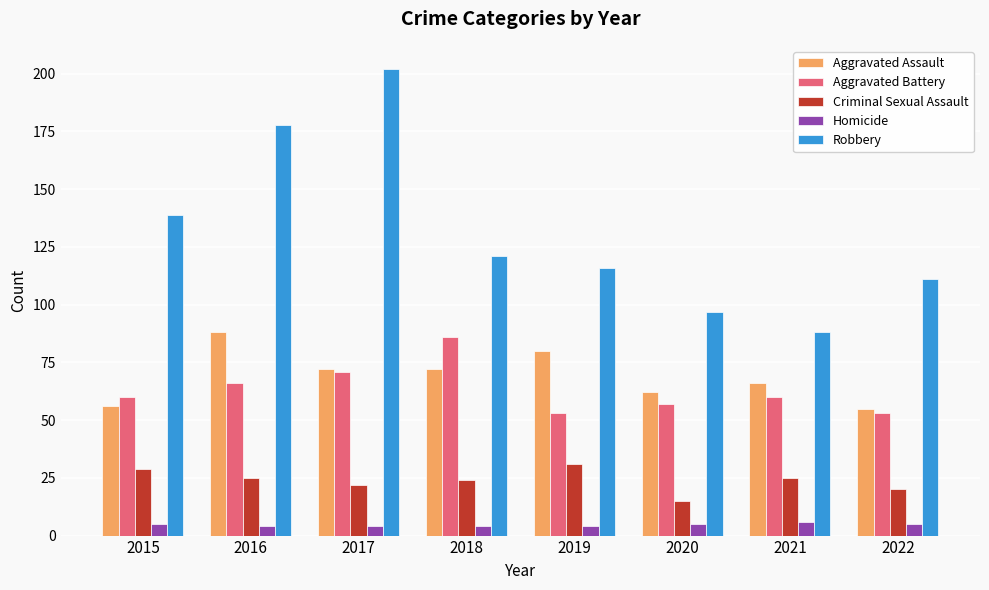

What is the difference between the maximum and minimum values in the Aggravated Battery series?

33